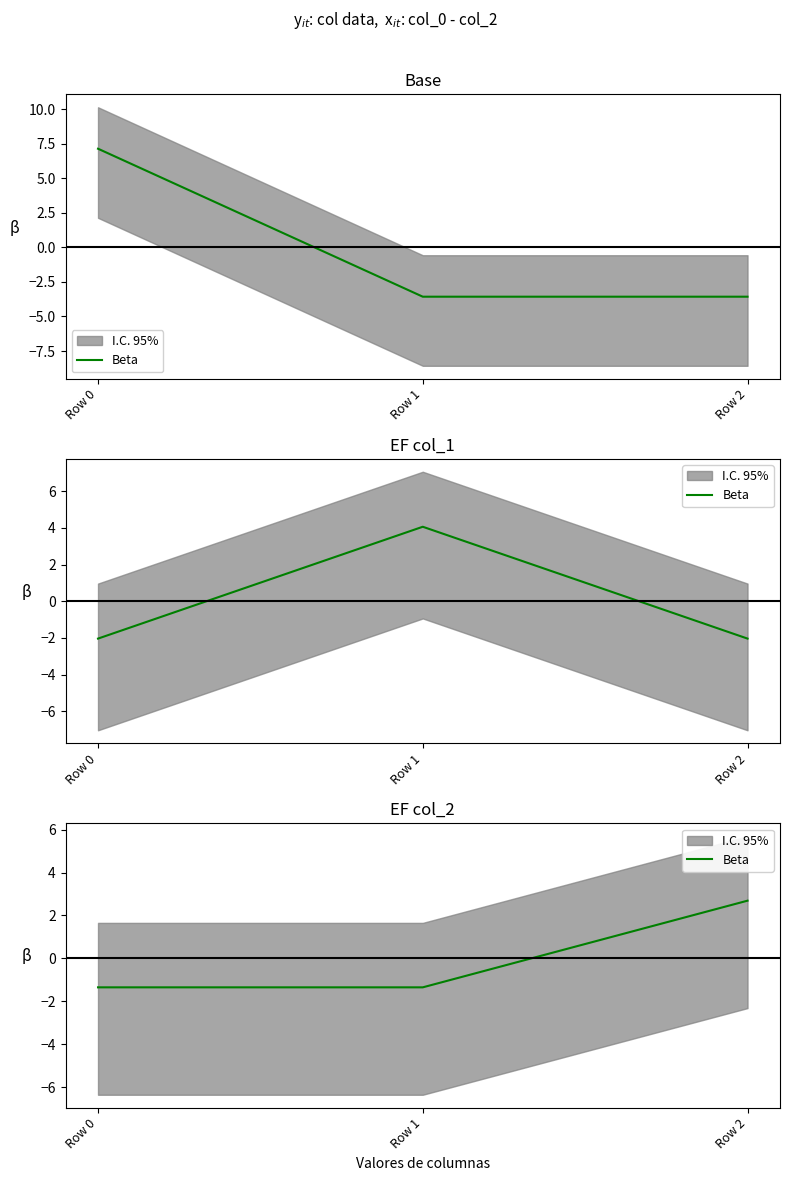

The value at Row 0 is -1.3. True or false?

True